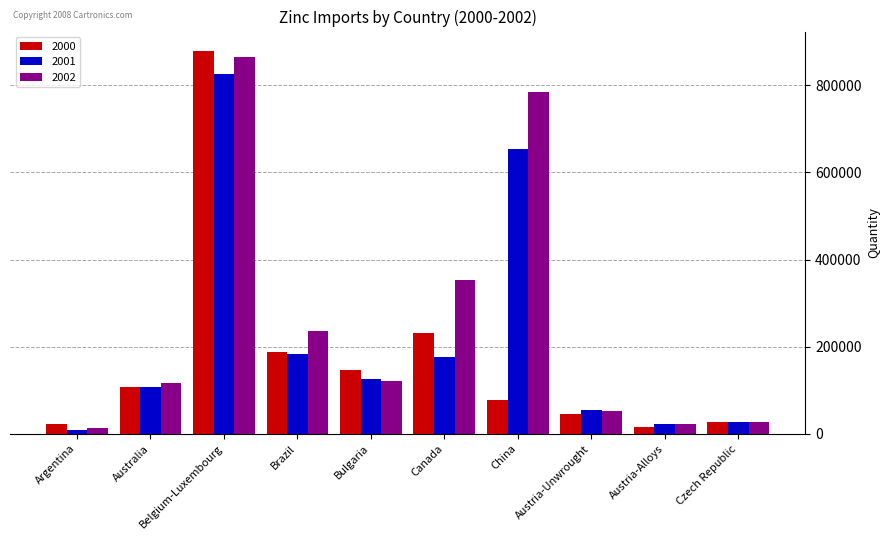

What are all the series names shown in the legend?

2000, 2001, 2002